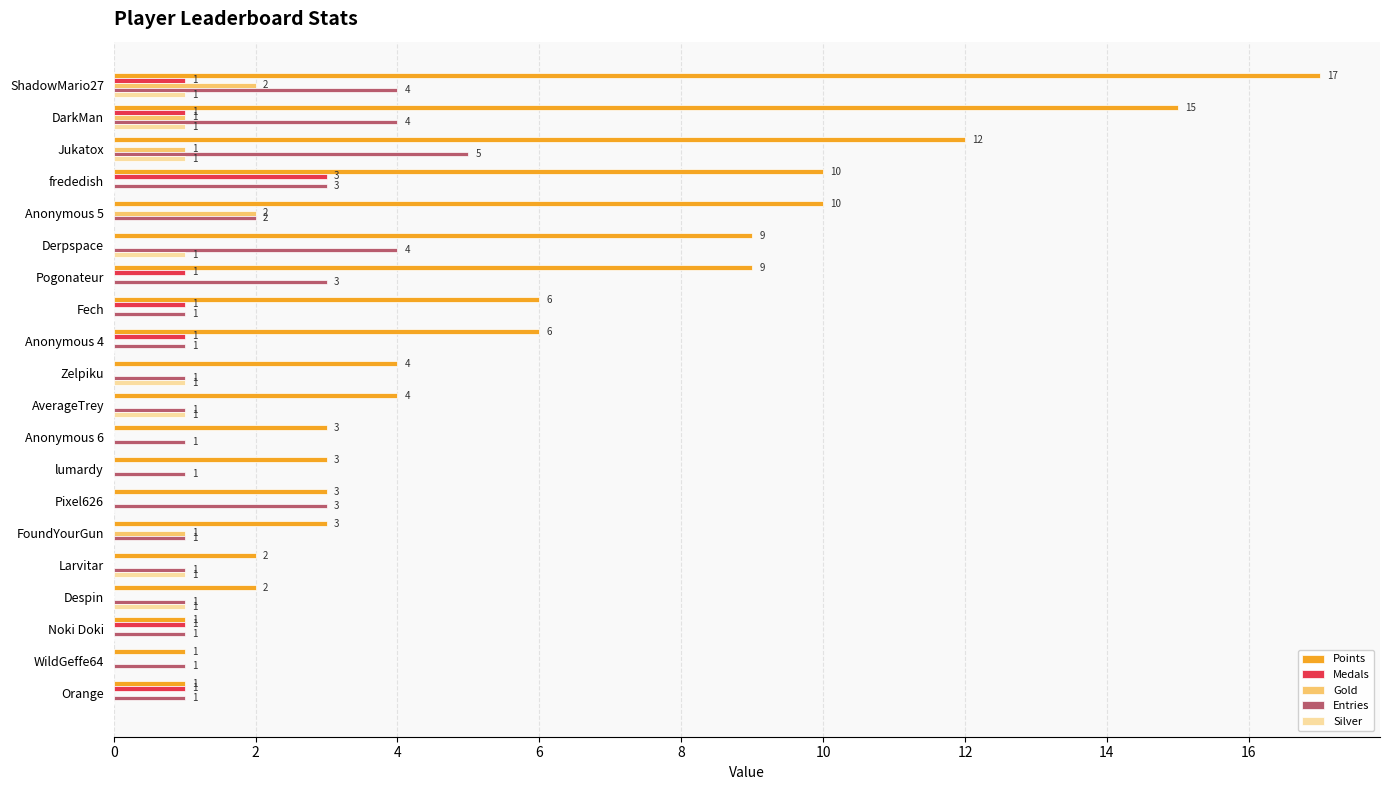

What is the sum of all Points values?

121